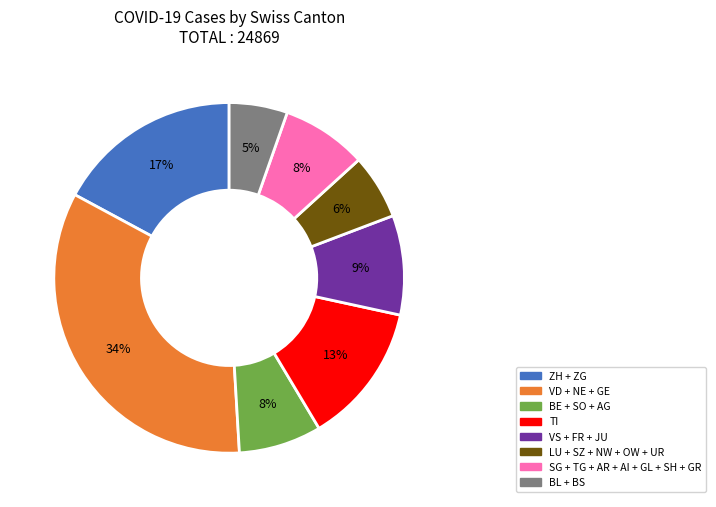

Does any single category account for the majority?

No